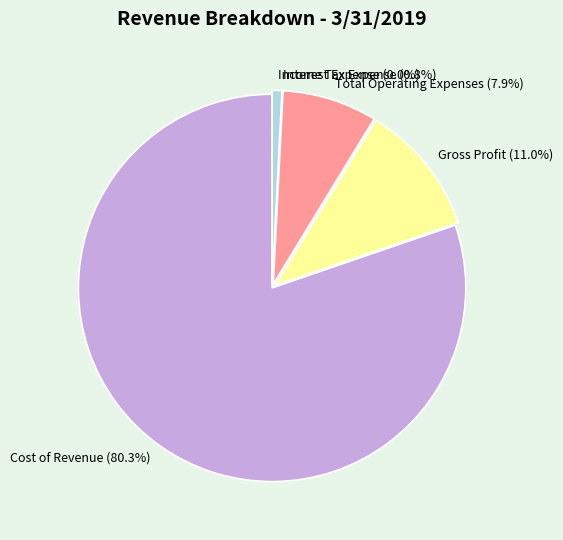

Which category accounts for the majority?

Cost of Revenue